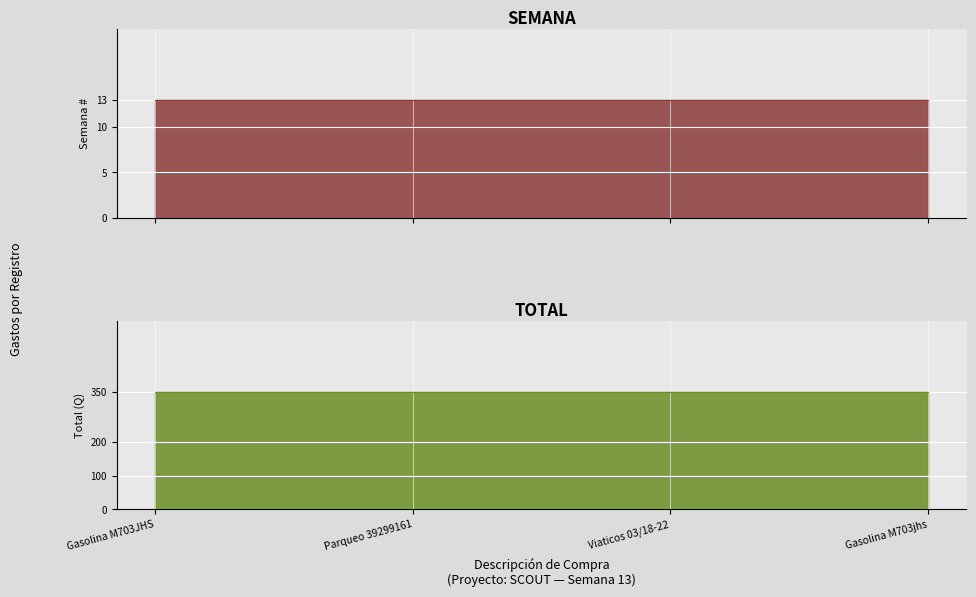

What value does the total series have at 3/22/2024?

350